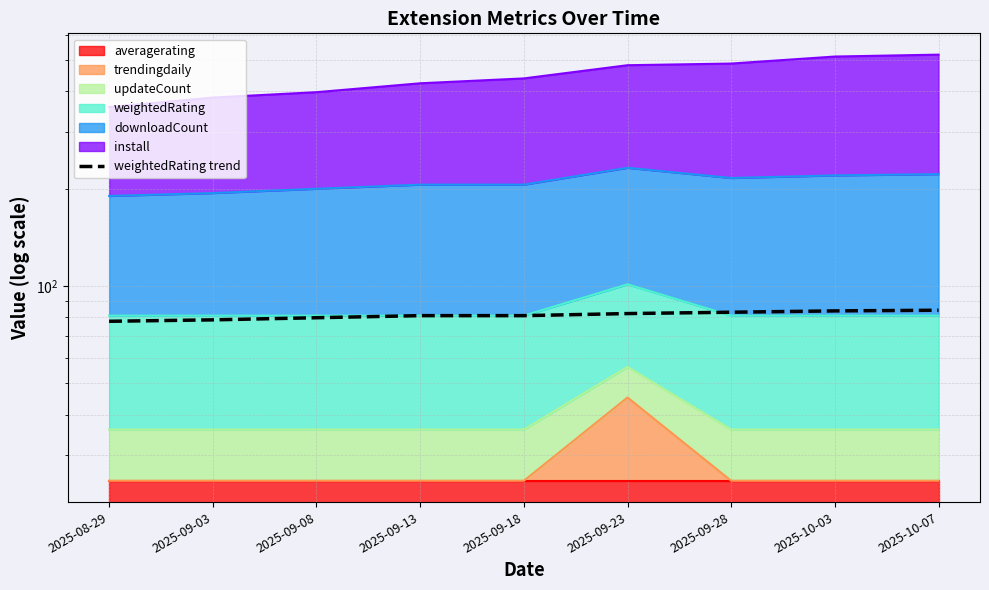

The value at 2025-09-28 is 83.0. True or false?

True